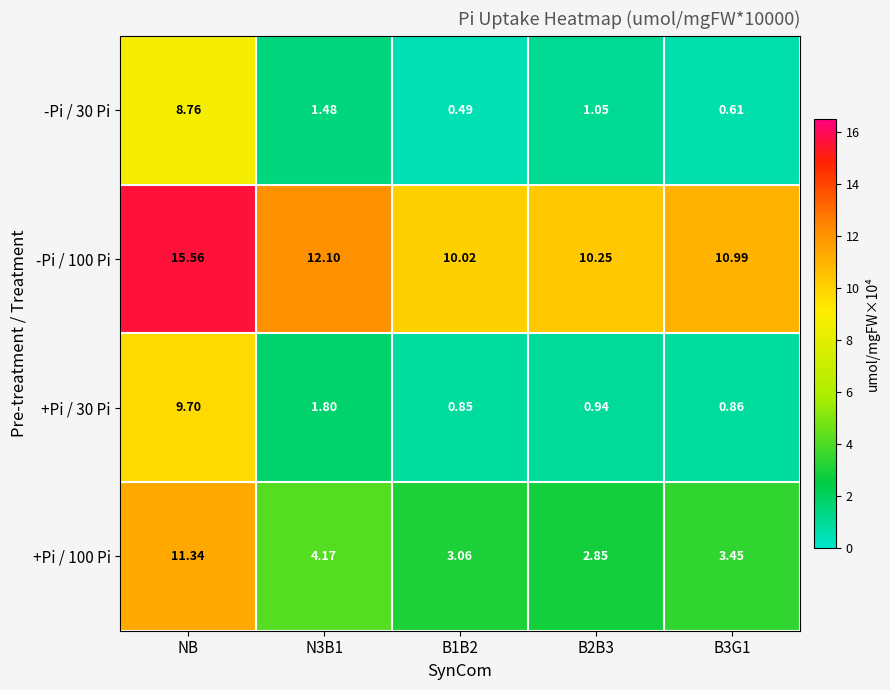

Where does the +Pi / 100 Pi series first go above 3?

NB